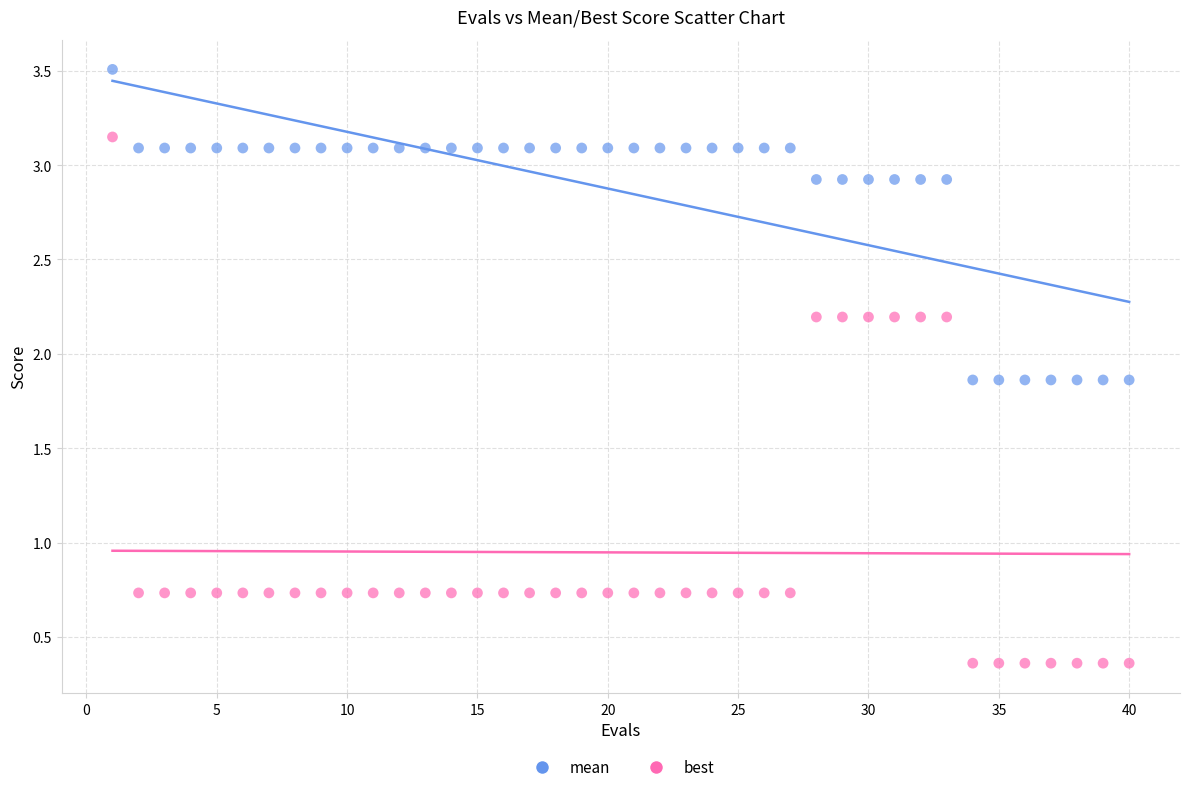

Which series has the largest Y range (max minus min)?

best